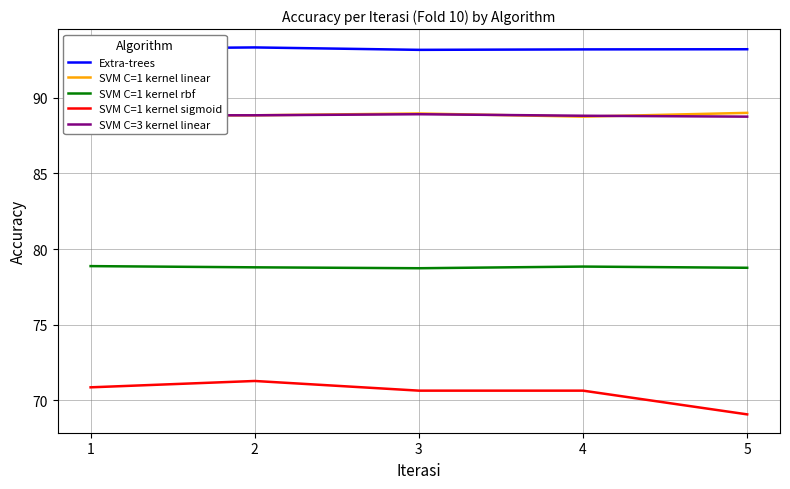

What is the difference between the highest and lowest values at 2?

22.1